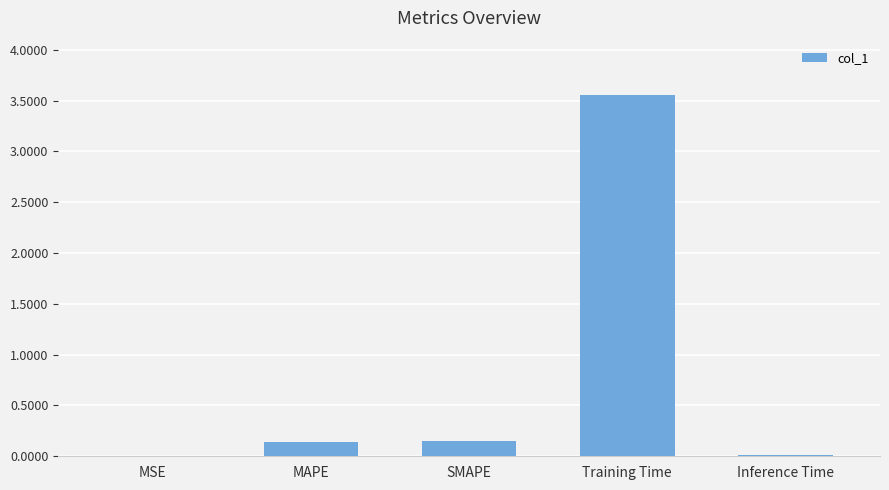

True or false: the data shows 0.1 at MAPE.

True